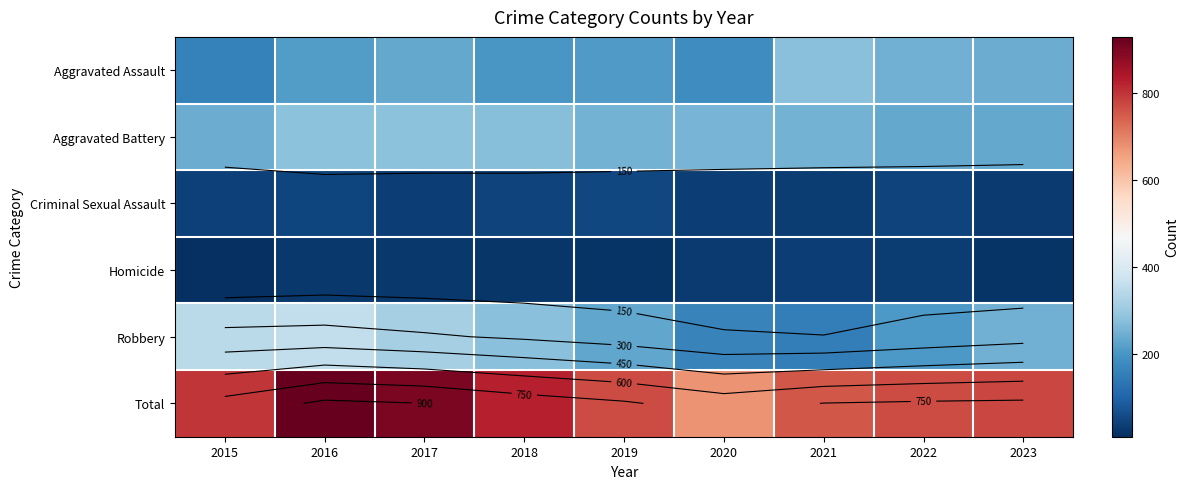

The value of Criminal Sexual Assault at 2022 is 44. True or false?

True